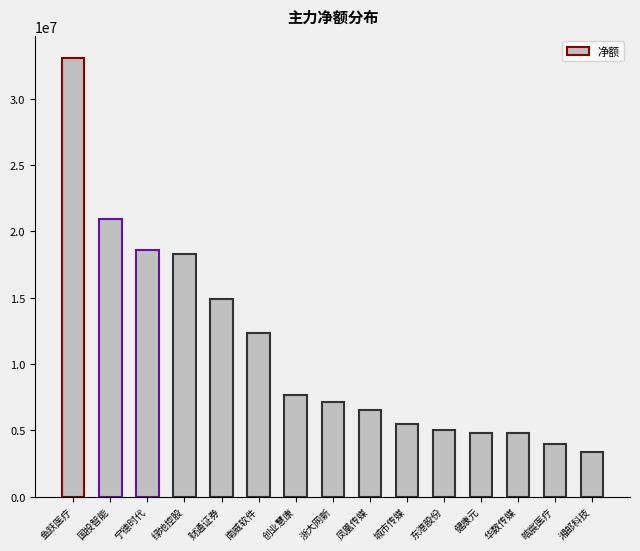

What is the smallest value displayed?

3387862